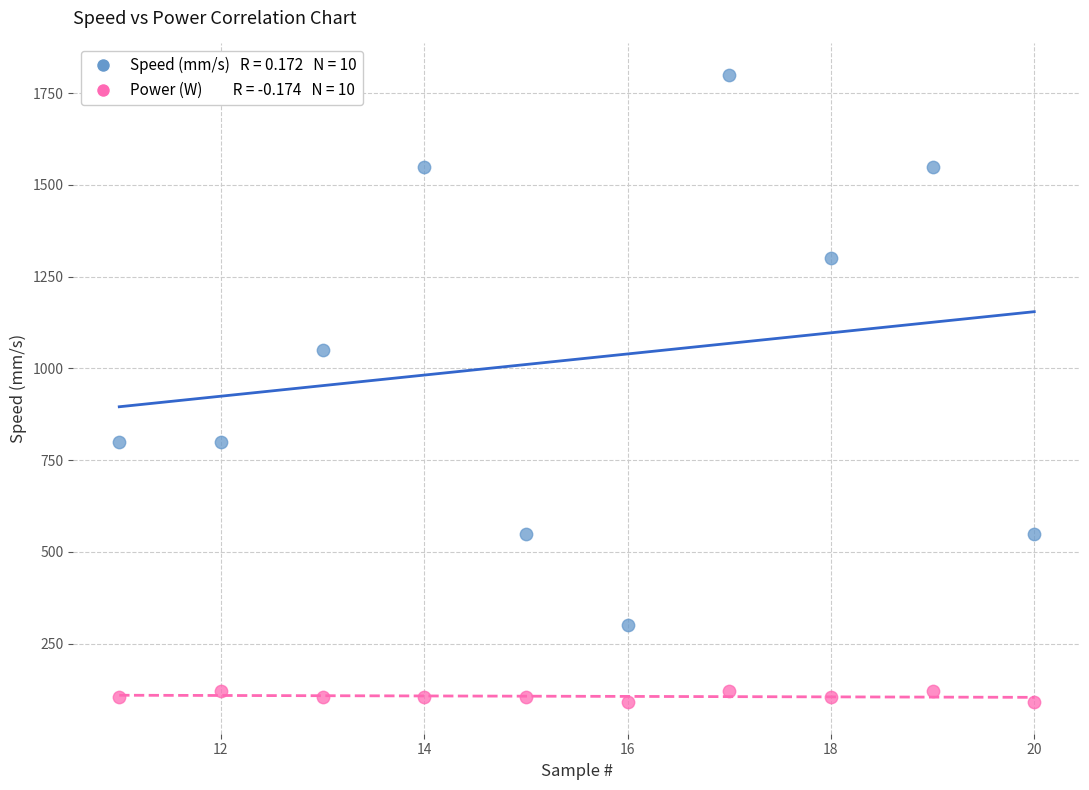

Across all data points, what is the range of Y values (max minus min)?

1710